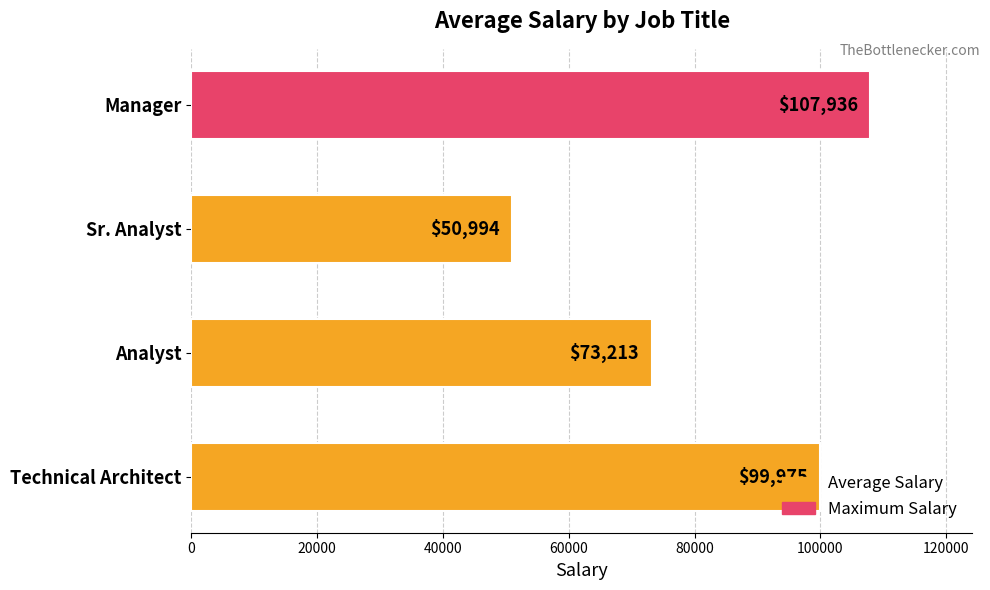

At which category does the chart reach its peak across all series?

Manager